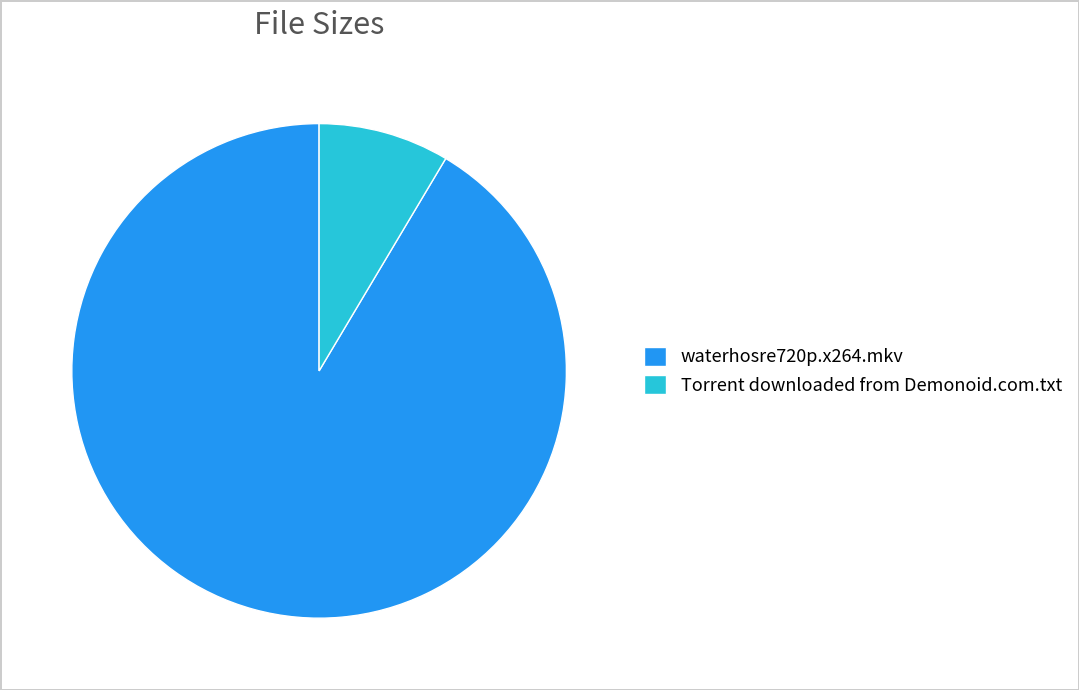

Which slice is the smallest?

Torrent downloaded from Demonoid.com.txt